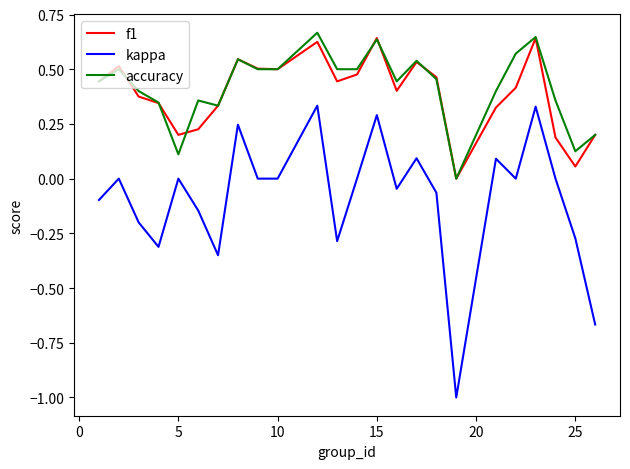

Count the number of data series in this chart.

3